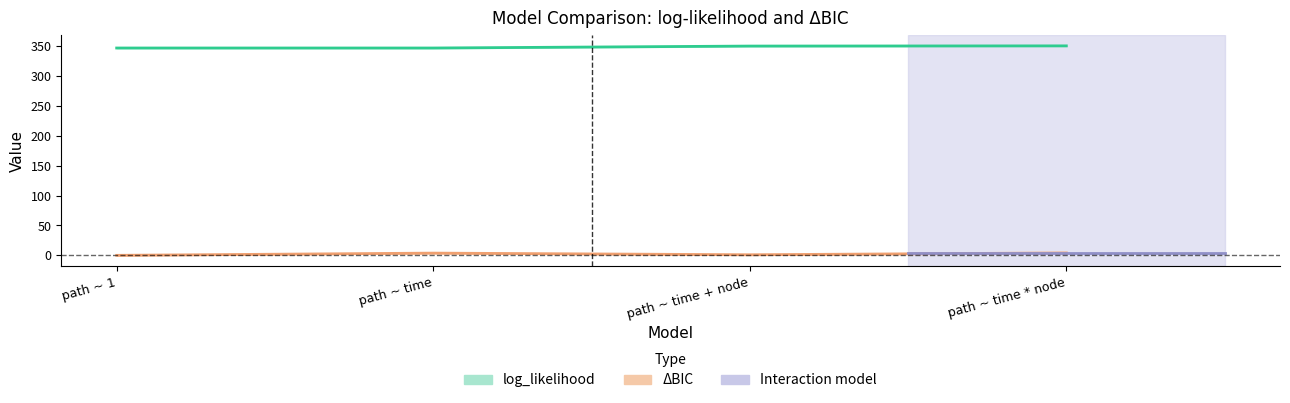

How many distinct data groups are displayed?

2